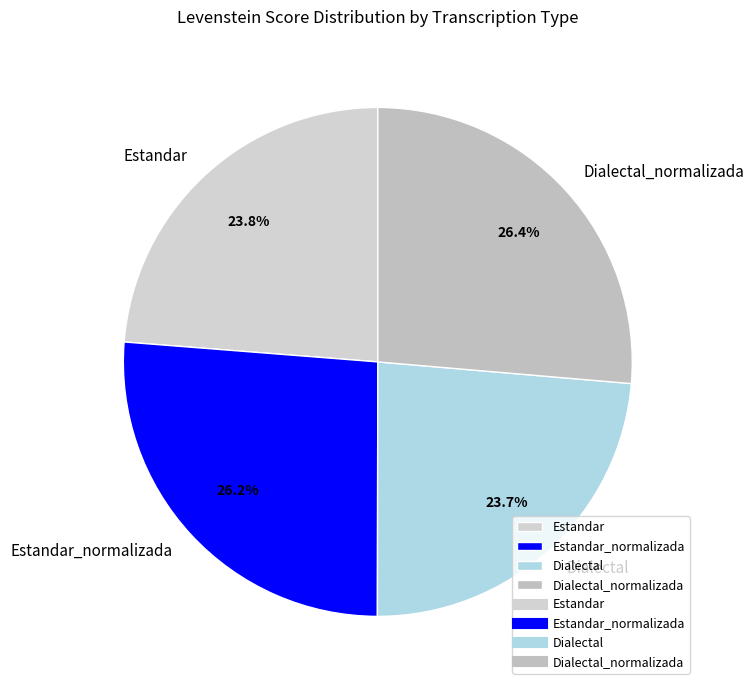

Which has a higher value, Estandar or Dialectal_normalizada?

Dialectal_normalizada